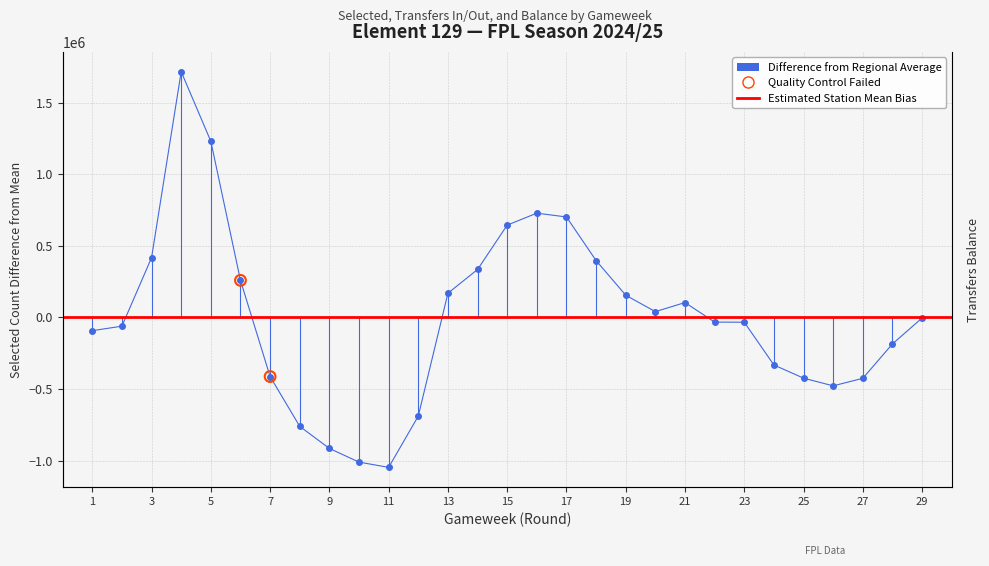

Which series contains the highest Y value?

selected